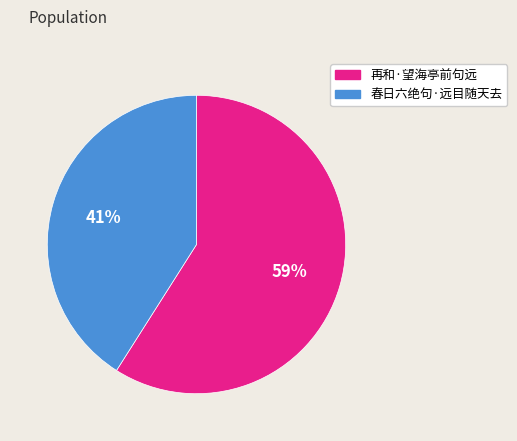

Is the sum of 春日六绝句·远目随天去 and 再和·望海亭前句远 greater than half?

Yes